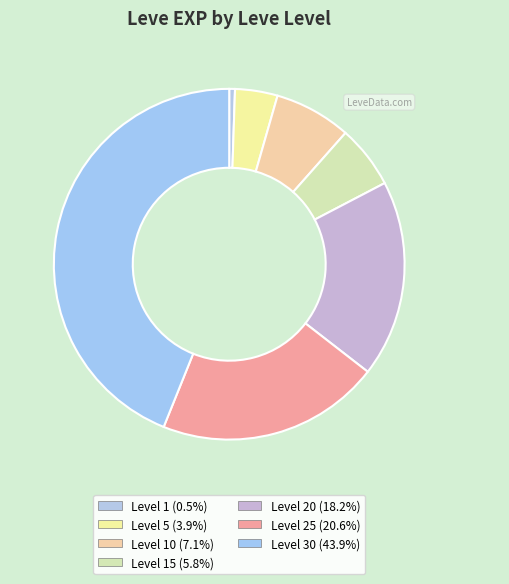

Count the number of slices in the pie.

7